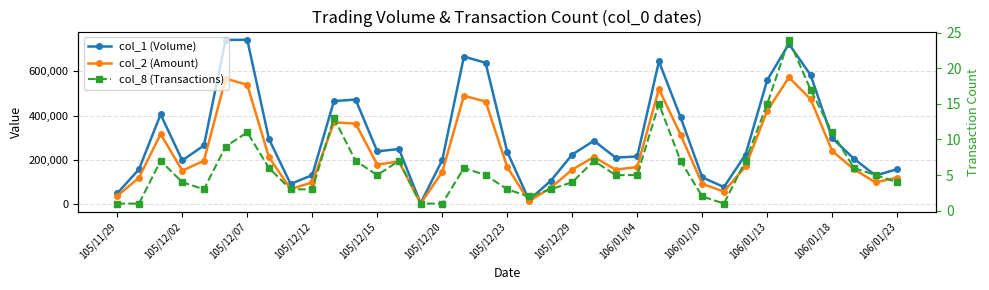

What is the label of the 12th point from the right?

25